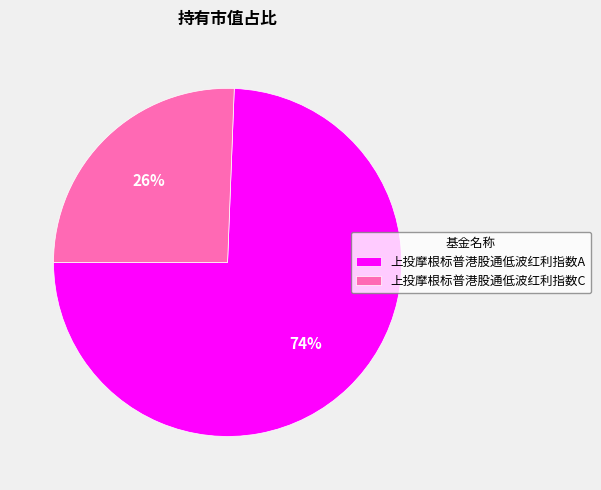

Which has a higher value, 上投摩根标普港股通低波红利指数C or 上投摩根标普港股通低波红利指数A?

上投摩根标普港股通低波红利指数A